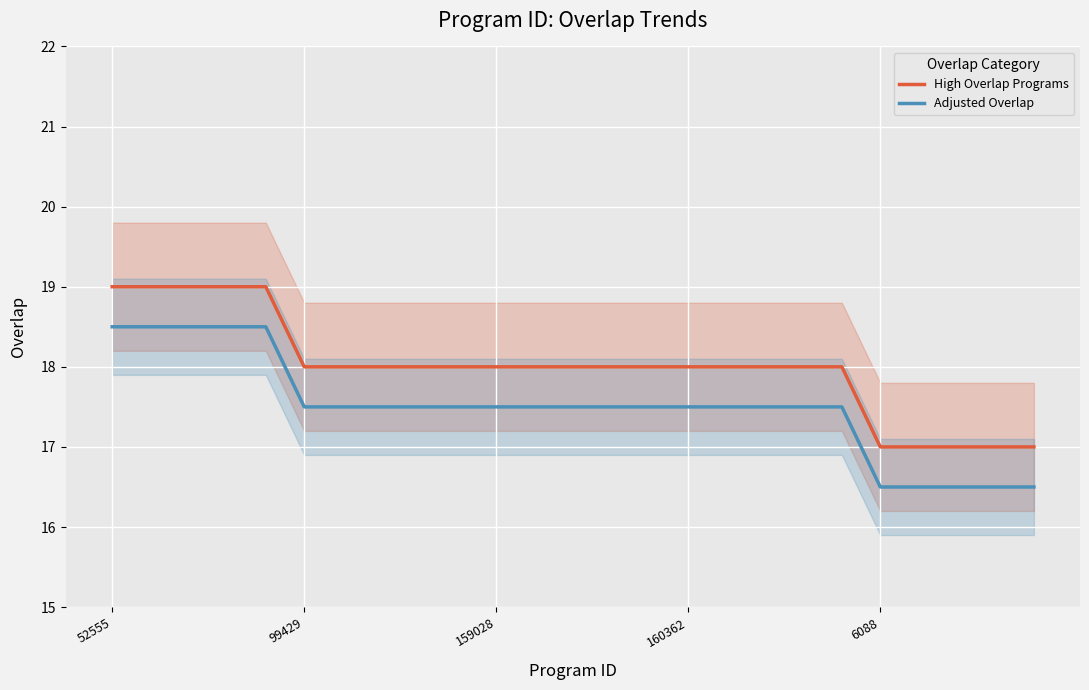

True or false: High Overlap Programs and Adjusted Overlap cross at least once.

False